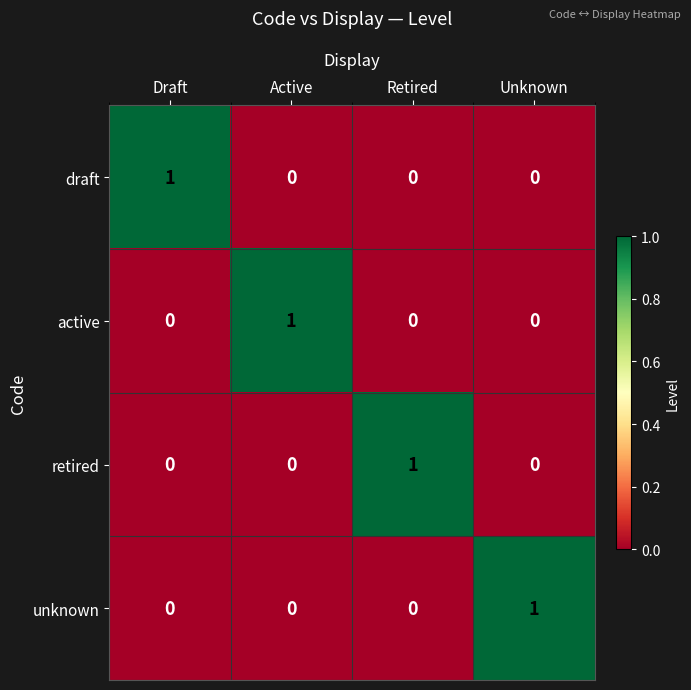

How many series are shown in this chart?

4